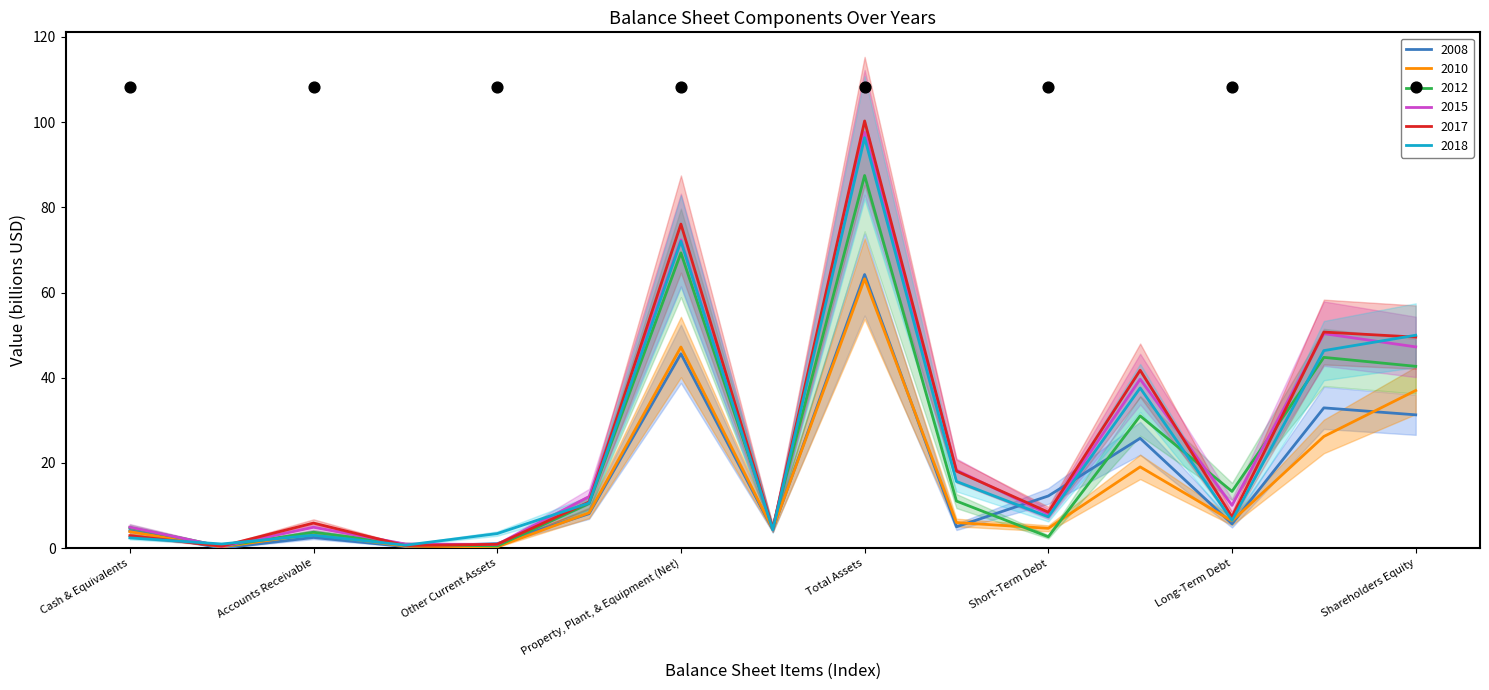

At how many categories does at least one series exceed 32?

5